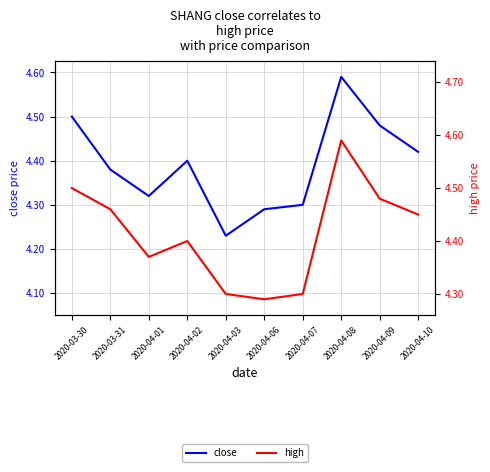

Reading left to right, transcribe all the data shown in this chart.

close: 2020-03-30=4.5	2020-03-31=4.4	2020-04-01=4.3	2020-04-02=4.4	2020-04-03=4.2	2020-04-06=4.3	2020-04-07=4.3	2020-04-08=4.6	2020-04-09=4.5	2020-04-10=4.4
high: 2020-03-30=4.5	2020-03-31=4.5	2020-04-01=4.4	2020-04-02=4.4	2020-04-03=4.3	2020-04-06=4.3	2020-04-07=4.3	2020-04-08=4.6	2020-04-09=4.5	2020-04-10=4.5